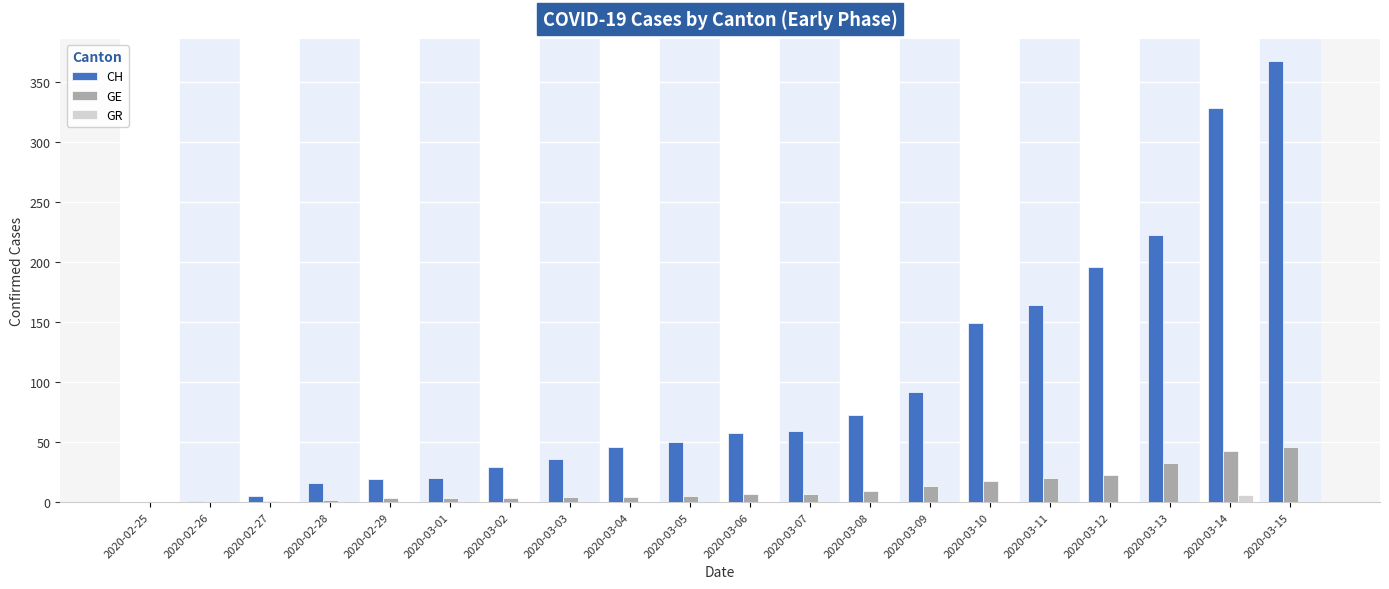

How many distinct data groups are displayed?

3